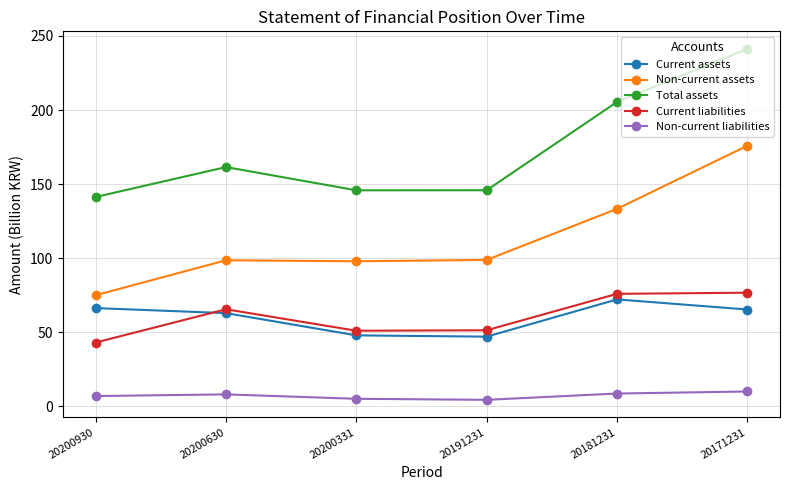

What is the sum of the Non-current assets values at 20200930 and 20191231?

173.9